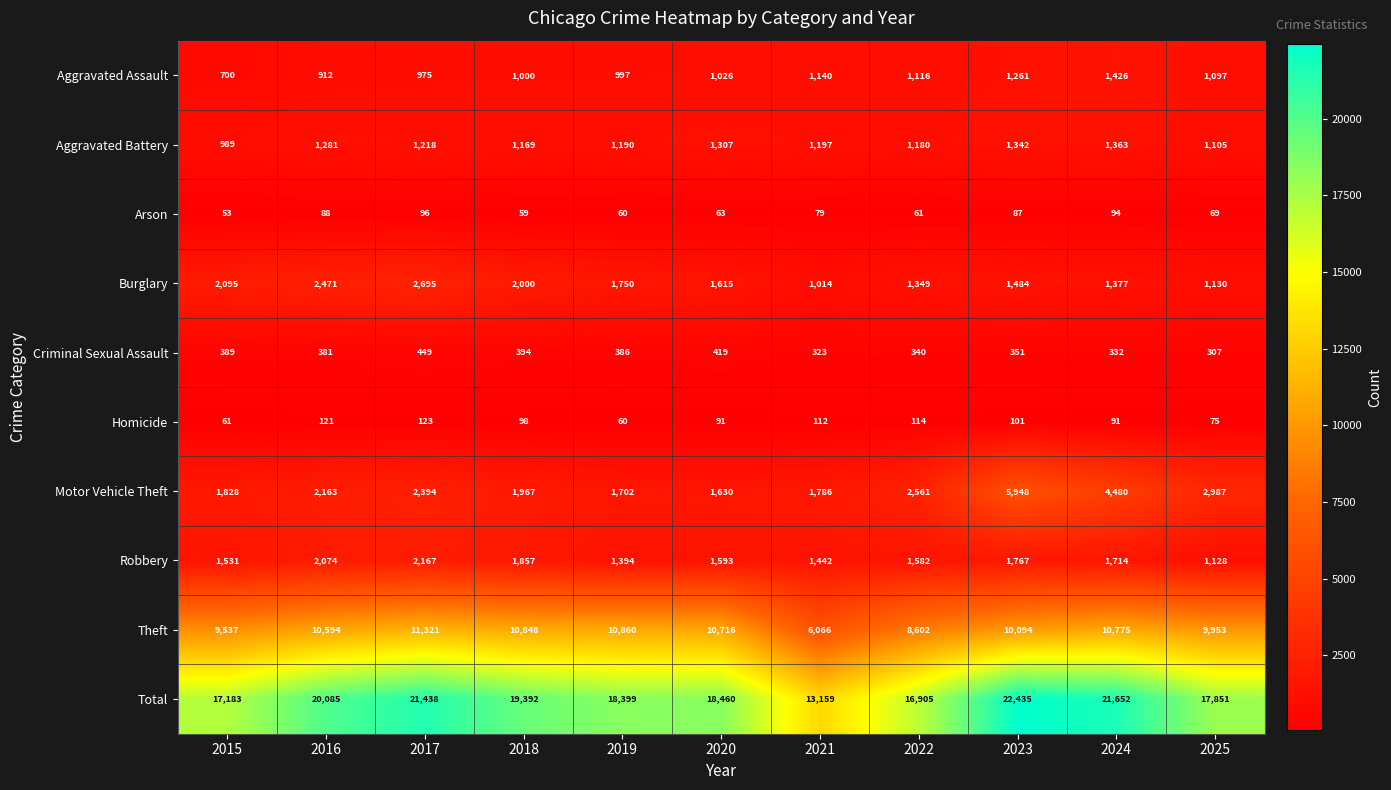

Which series changed the most between 2015 and 2020?

Total